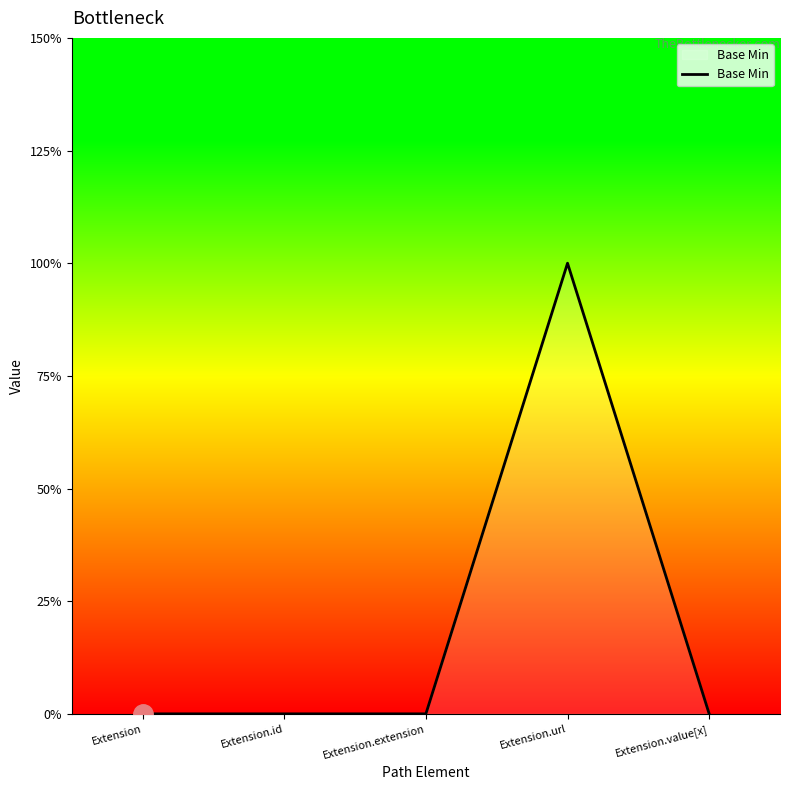

Reading right to left, extract all data points from this chart.

Extension.value[x]=0	Extension.url=1	Extension.extension=0	Extension.id=0	Extension=0